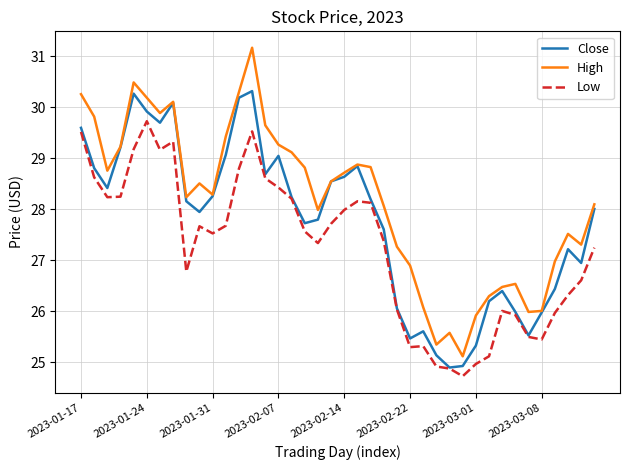

What is the difference between the maximum and minimum values in the Low series?

5.0